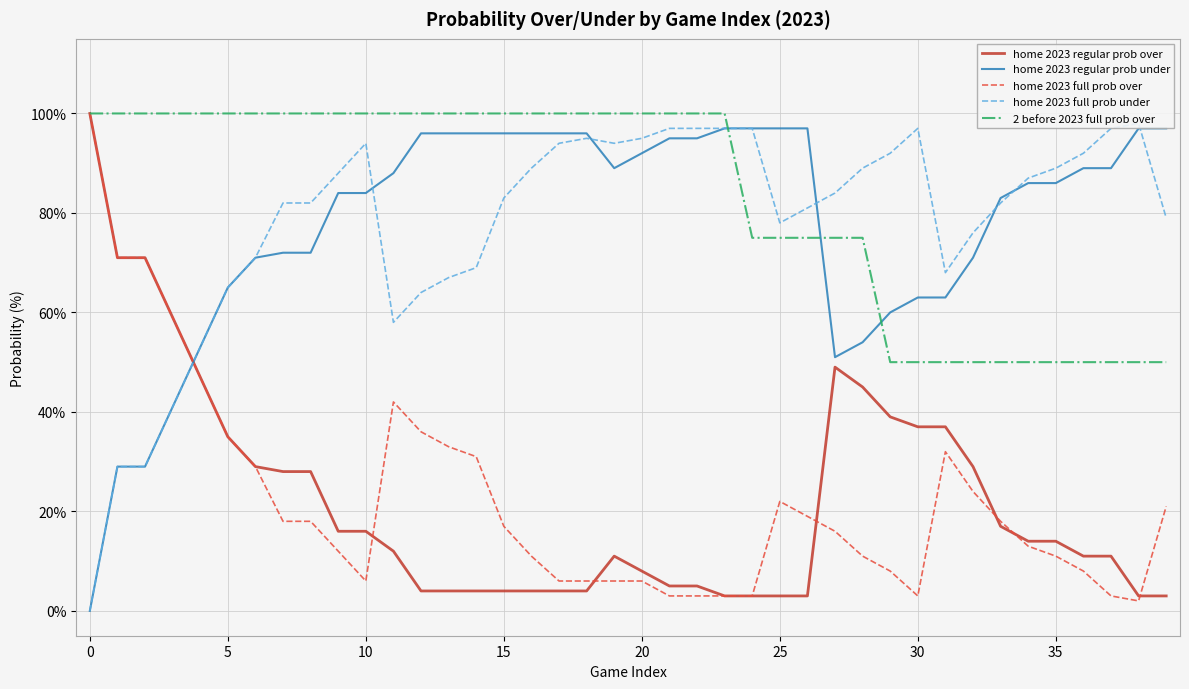

Which series ends up on top after the final intersection of home 2023 regular prob over and home 2023 regular prob under?

home 2023 regular prob under